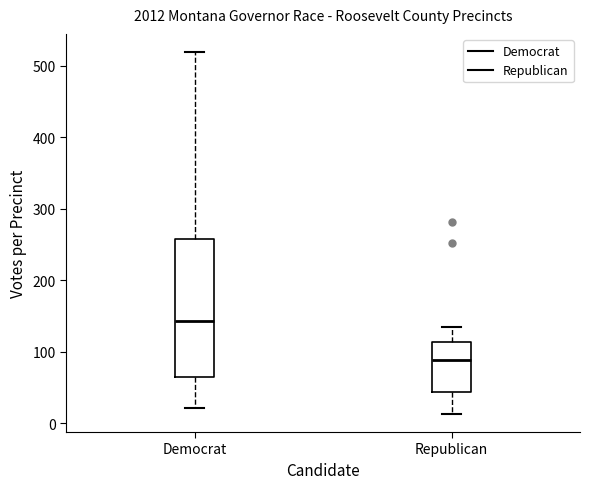

Where is the lower edge of the box for Democrat on the y-axis? The values are not printed on the chart, so give them approximately, as read against the axis.

60